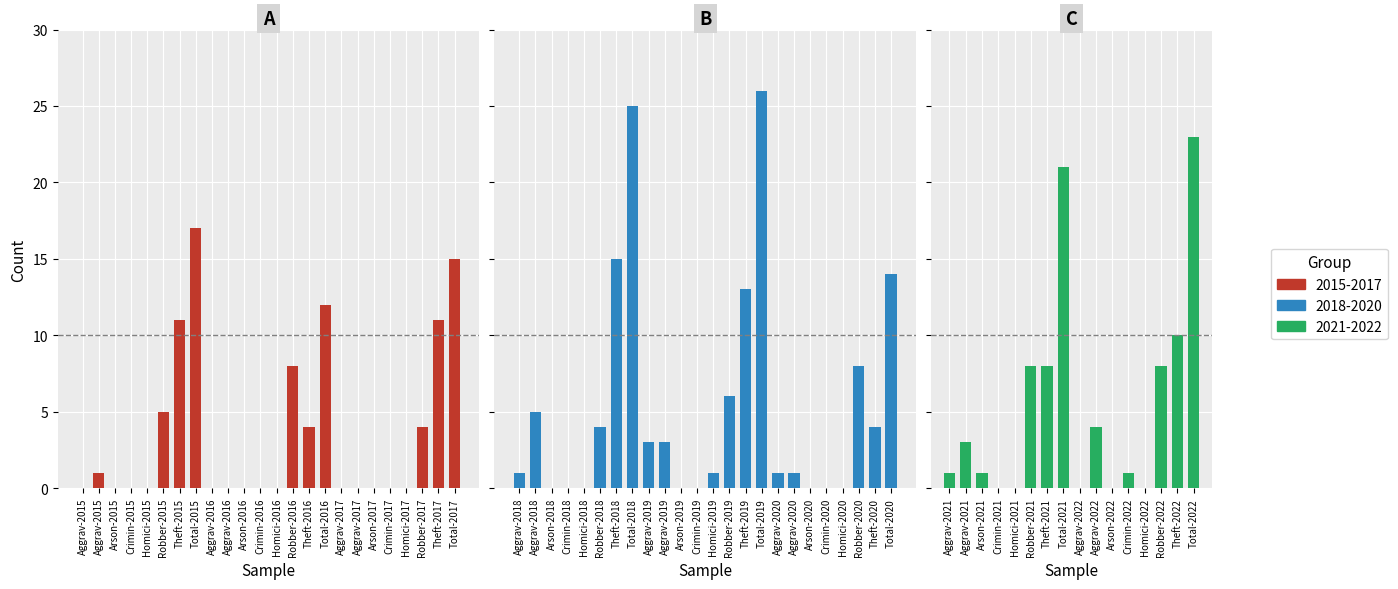

Which category has the lowest value in the 2018 series?

Arson